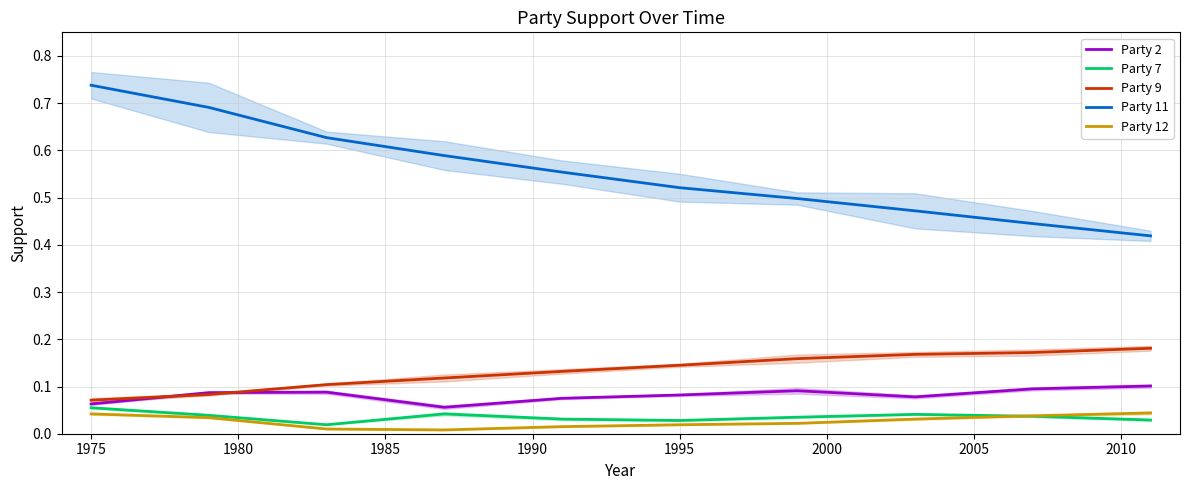

Which series has the widest spread of values?

Party 11